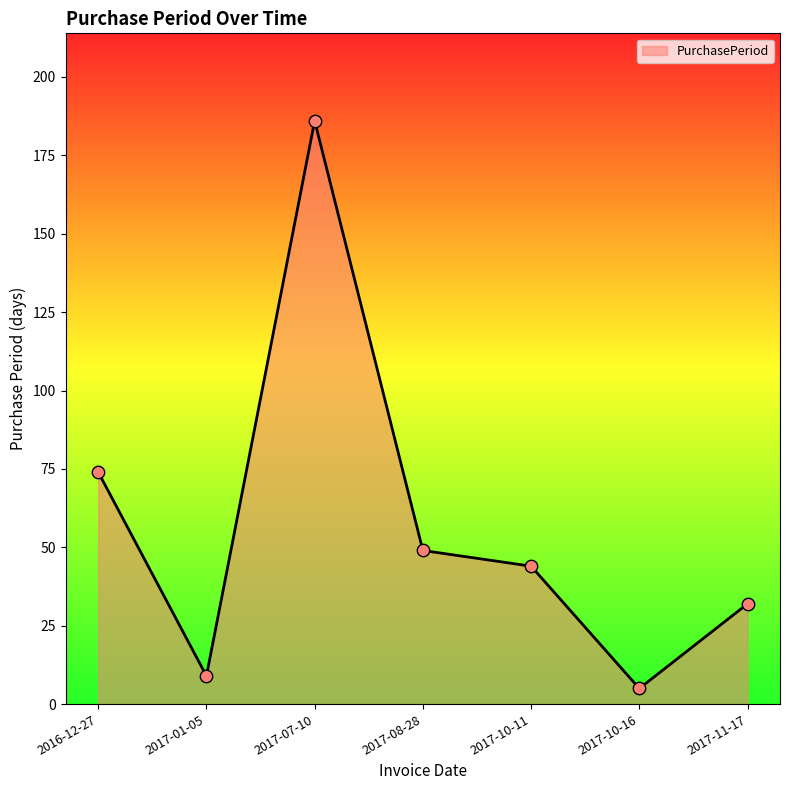

What is the change in value from 2016-12-27 to 2017-07-10?

+112